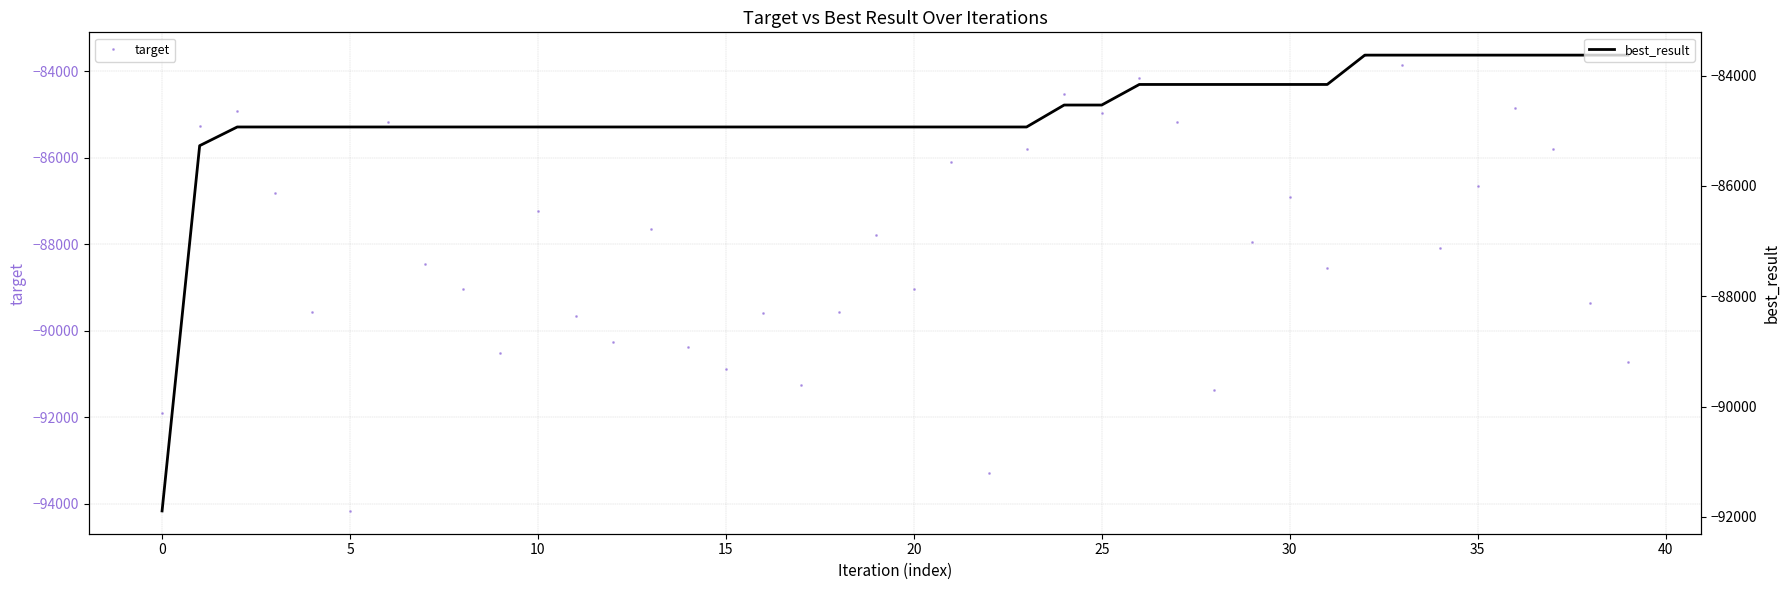

The value of target at 0 is -91892. True or false?

True